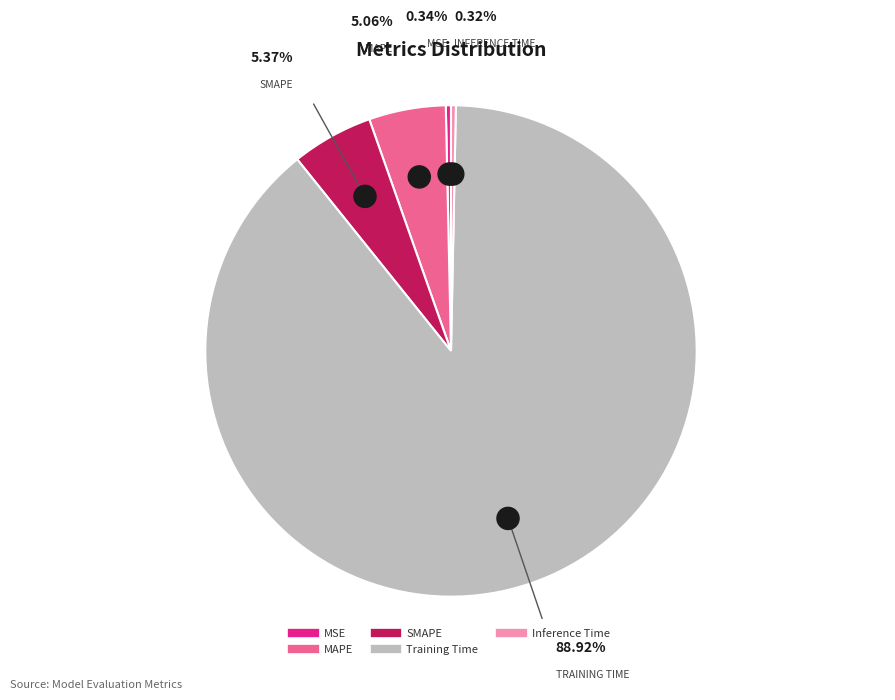

What is the majority slice?

Training Time